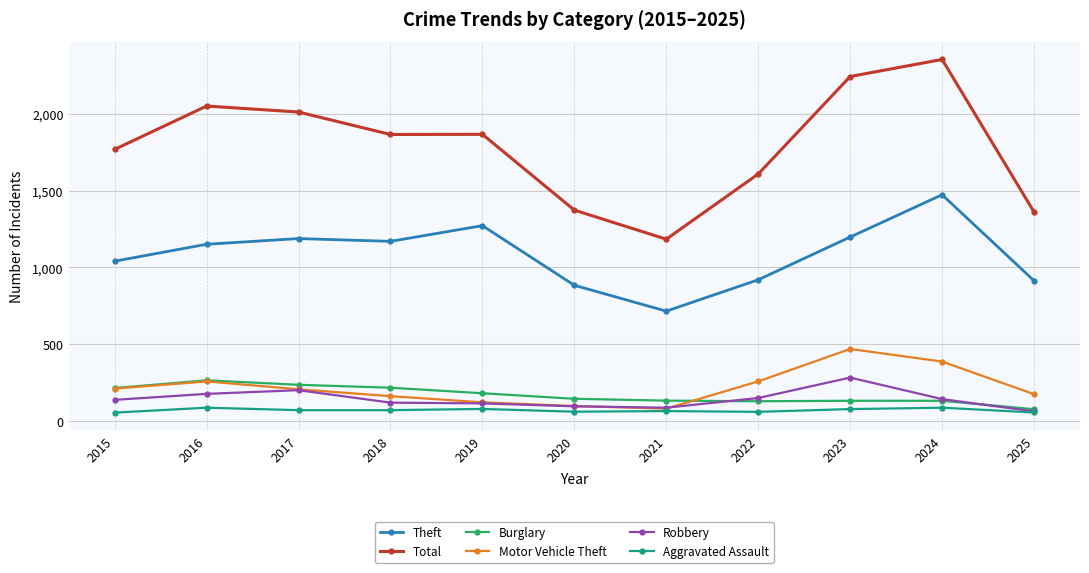

Does the chart have visible grid lines?

Yes